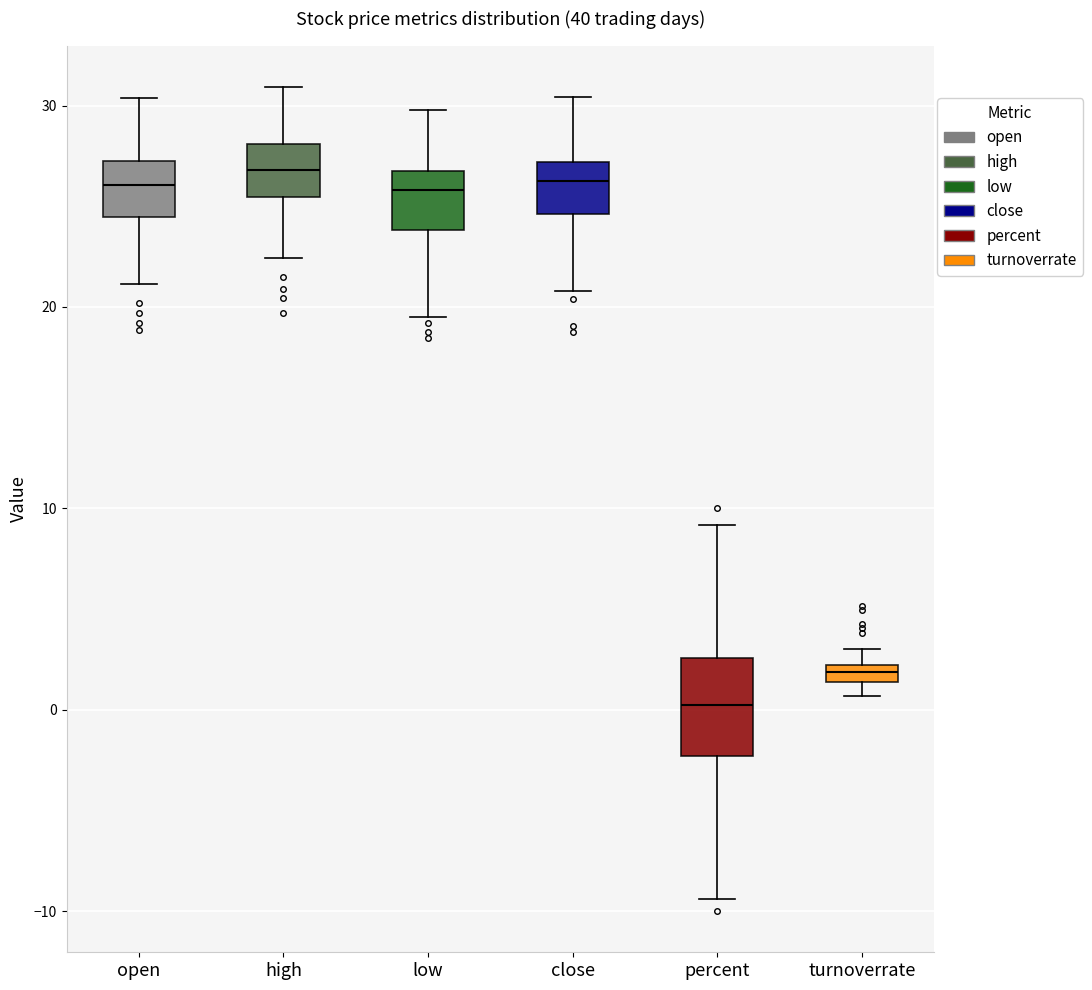

Where is the lower edge of the box for close on the y-axis? The values are not printed on the chart, so give them approximately, as read against the axis.

25